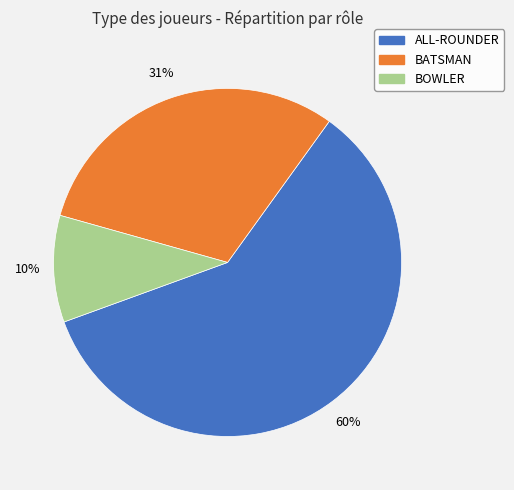

To the nearest percent, what percentage of the pie is BATSMAN?

31%